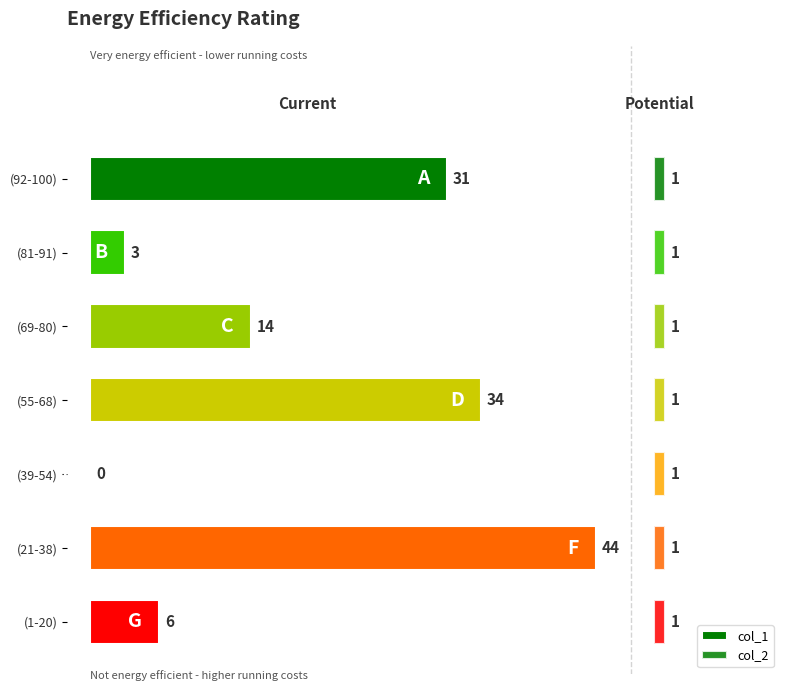

Rank the series at 20 from highest to lowest value.

col_1, col_2